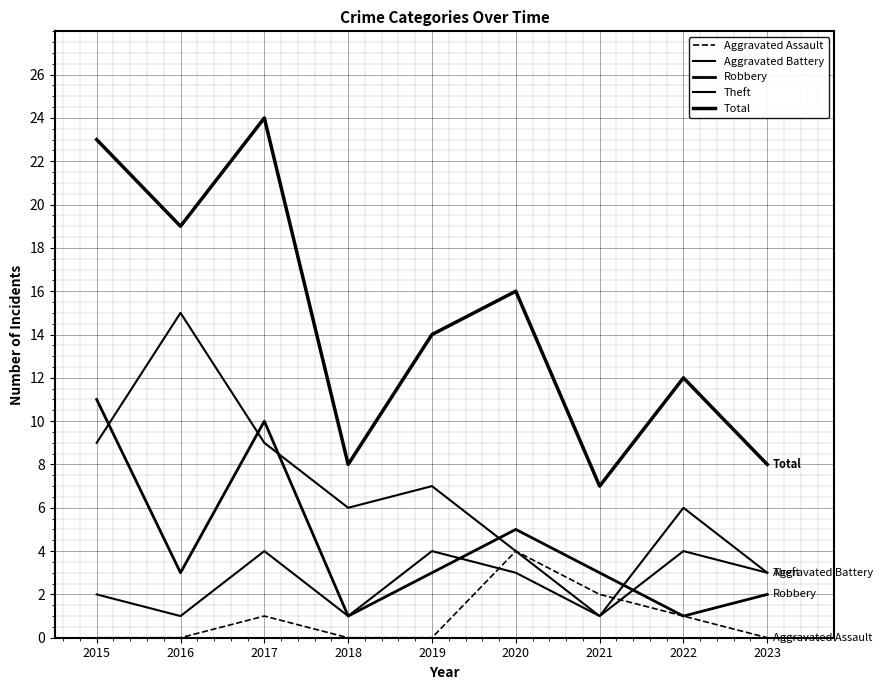

Is this an area chart (filled region under the line)?

No